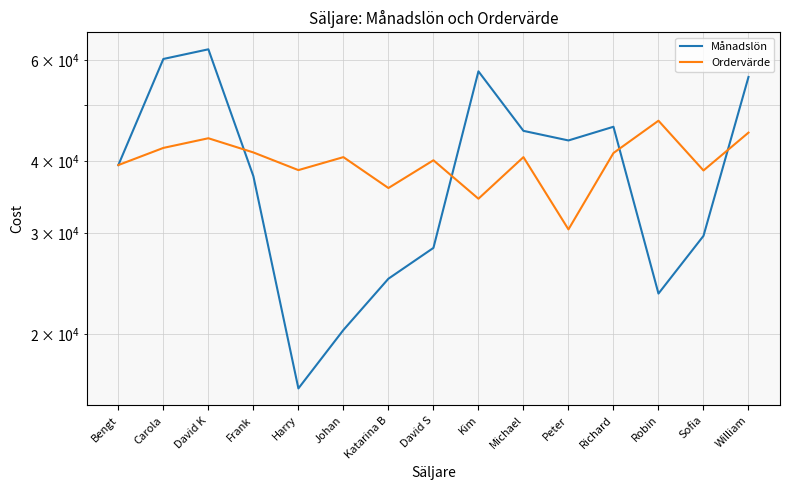

True or false: Månadslön and Ordervärde intersect in this chart.

True